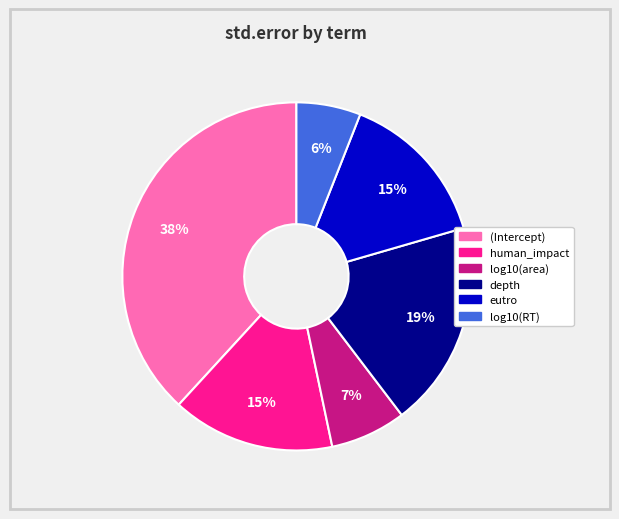

Which slice is the largest?

(Intercept)